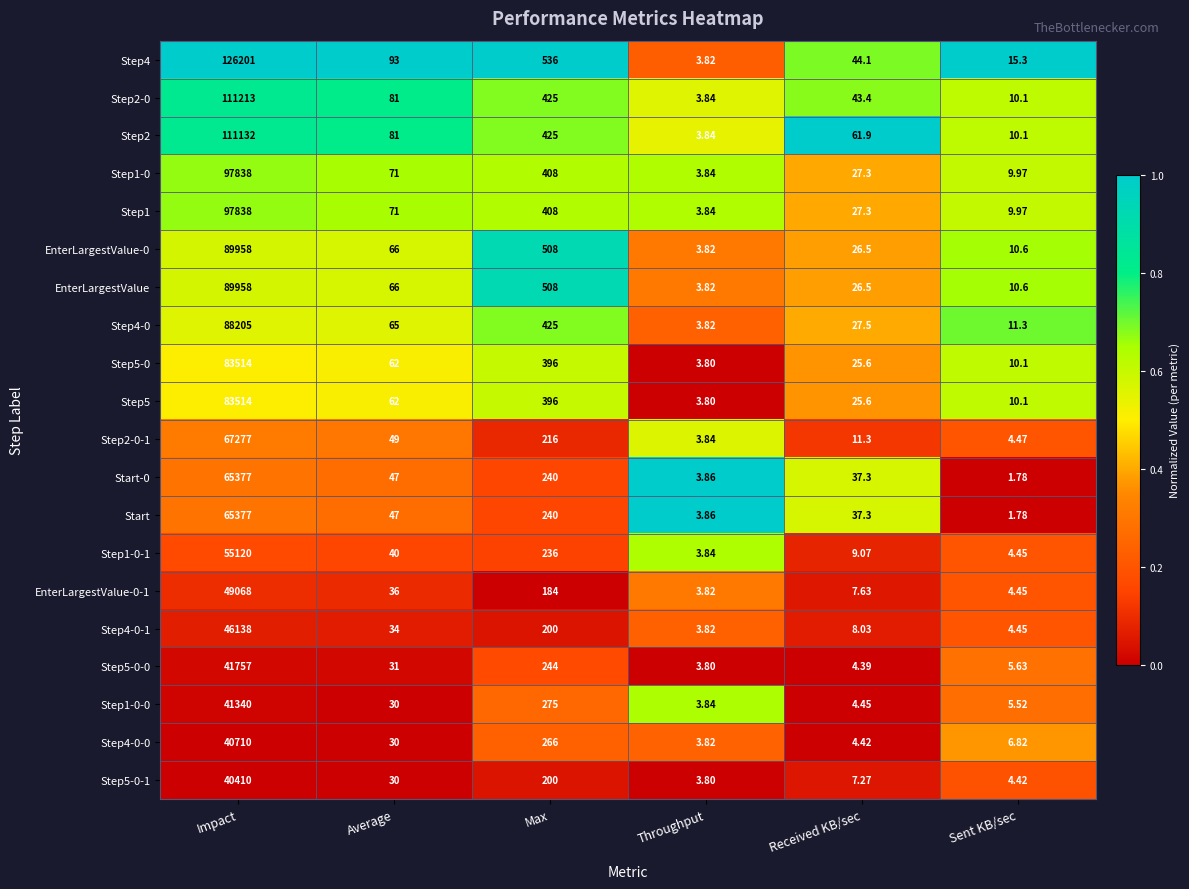

Which series has the widest spread of values?

Step4